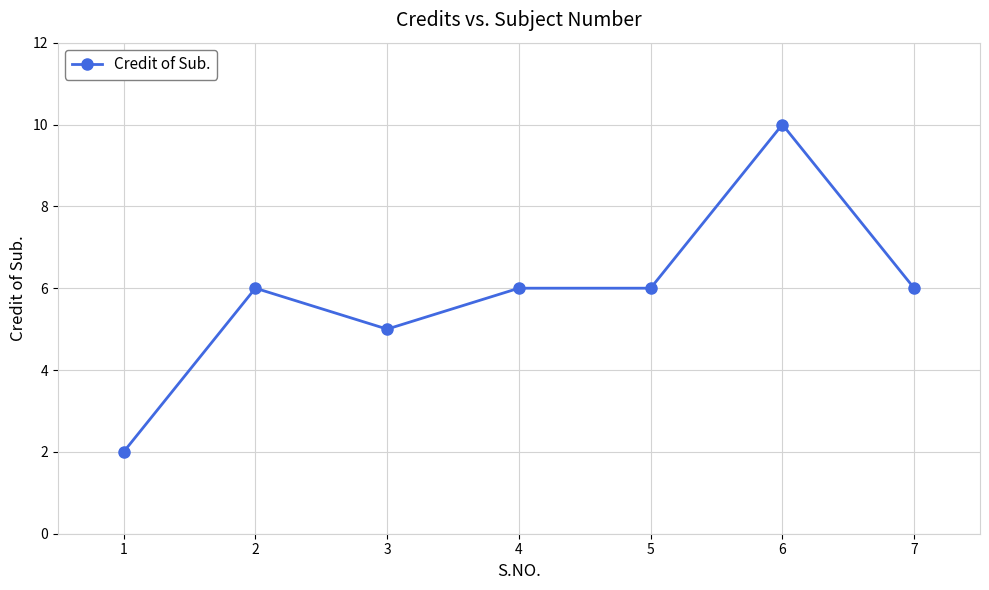

Is it true that the value at 1 is 1?

False